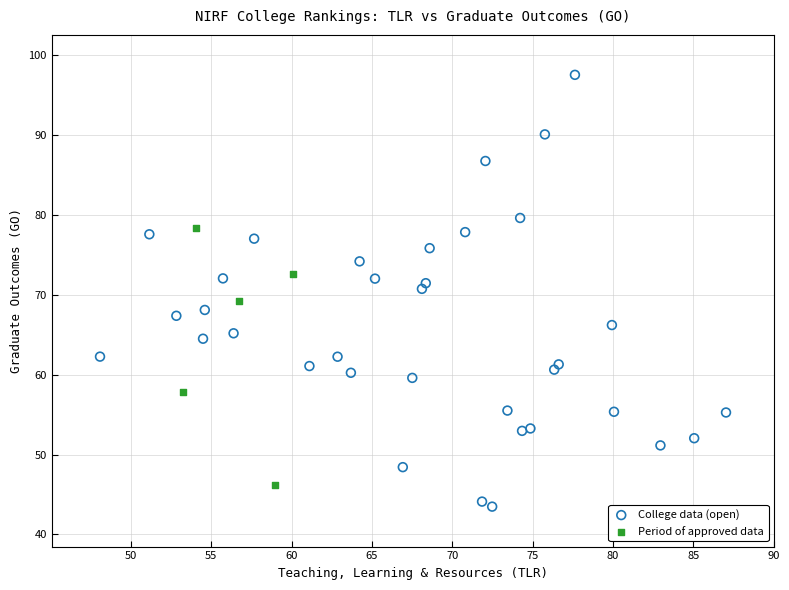

Which series contains the highest Y value?

College data (open)